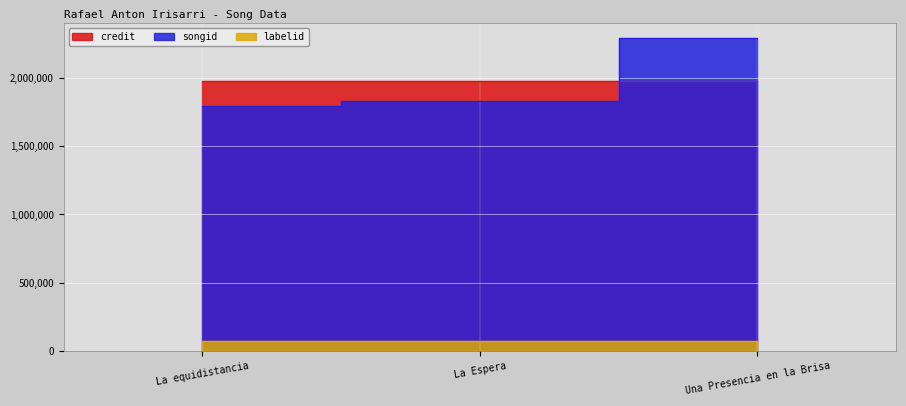

Is it true that credit equals 1039872 at La equidistancia?

False